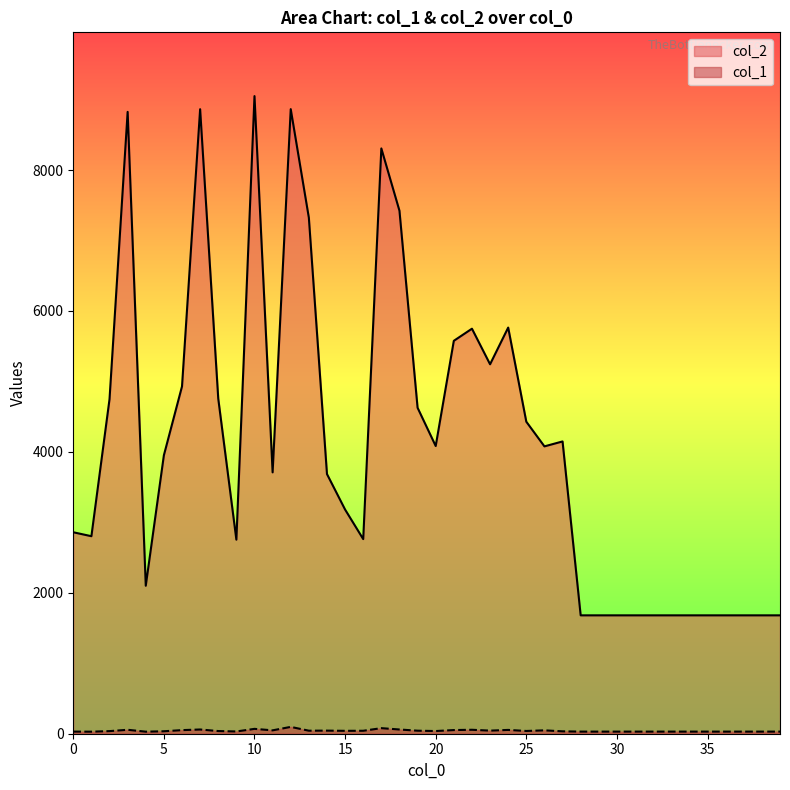

Reading left to right, list all the values displayed in this chart.

col_2: 0=2859	1=2803	2=4748	3=8825	4=2100	5=3952	6=4929	7=8863	8=4756	9=2754	10=9049	11=3709	12=8864	13=7323	14=3685	15=3181	16=2762	17=8306	18=7422	19=4626	20=4083	21=5576	22=5748	23=5243	24=5764	25=4428	26=4078	27=4148	28=1680	29=1680	30=1680	31=1680	32=1680	33=1680	34=1680	35=1680	36=1680	37=1680	38=1680	39=1680
col_1: 0=30	1=29	2=37	3=56	4=29	5=35	6=51	7=60	8=38	9=32	10=69	11=48	12=97	13=43	14=44	15=41	16=42	17=79	18=60	19=43	20=38	21=52	22=56	23=44	24=54	25=39	26=48	27=34	28=30	29=30	30=30	31=30	32=30	33=30	34=30	35=30	36=30	37=30	38=30	39=30